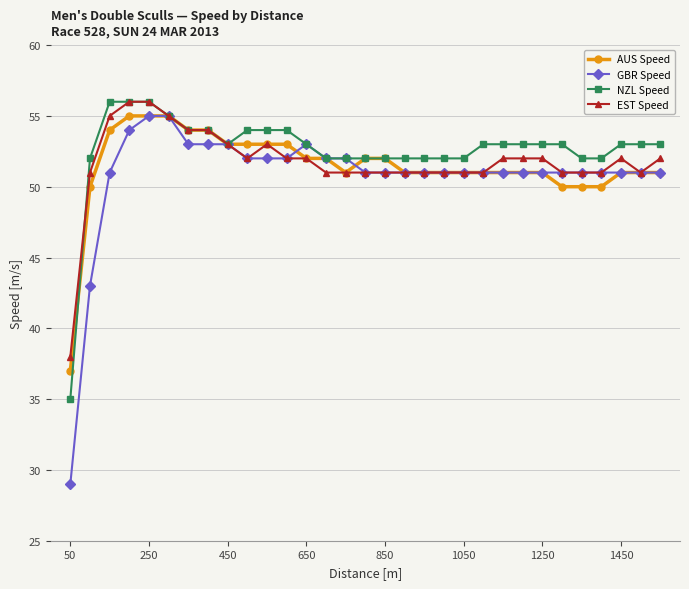

What is the sum of all EST Speed values?

1604